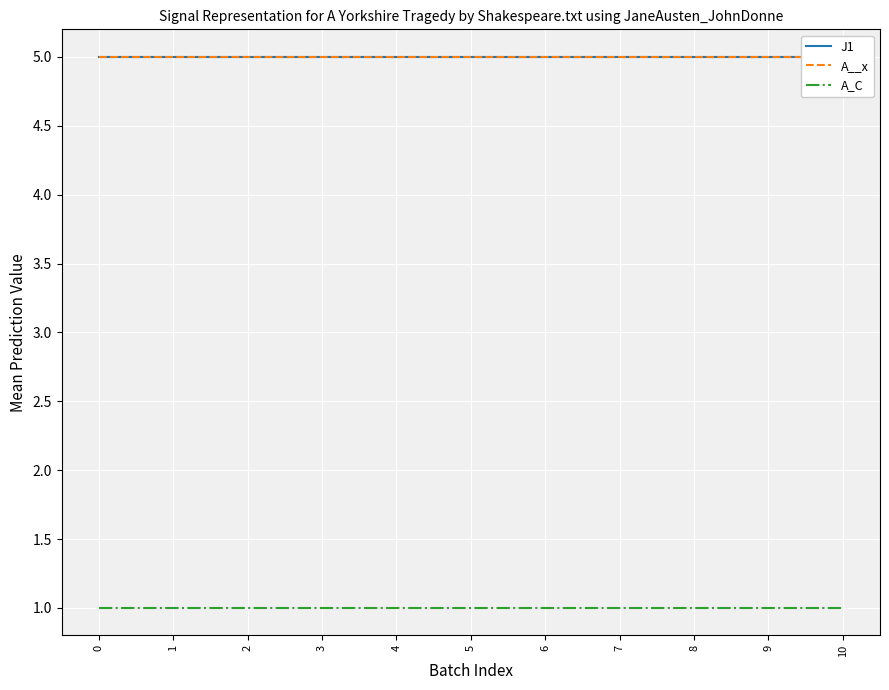

How many categories are shown in the chart?

11